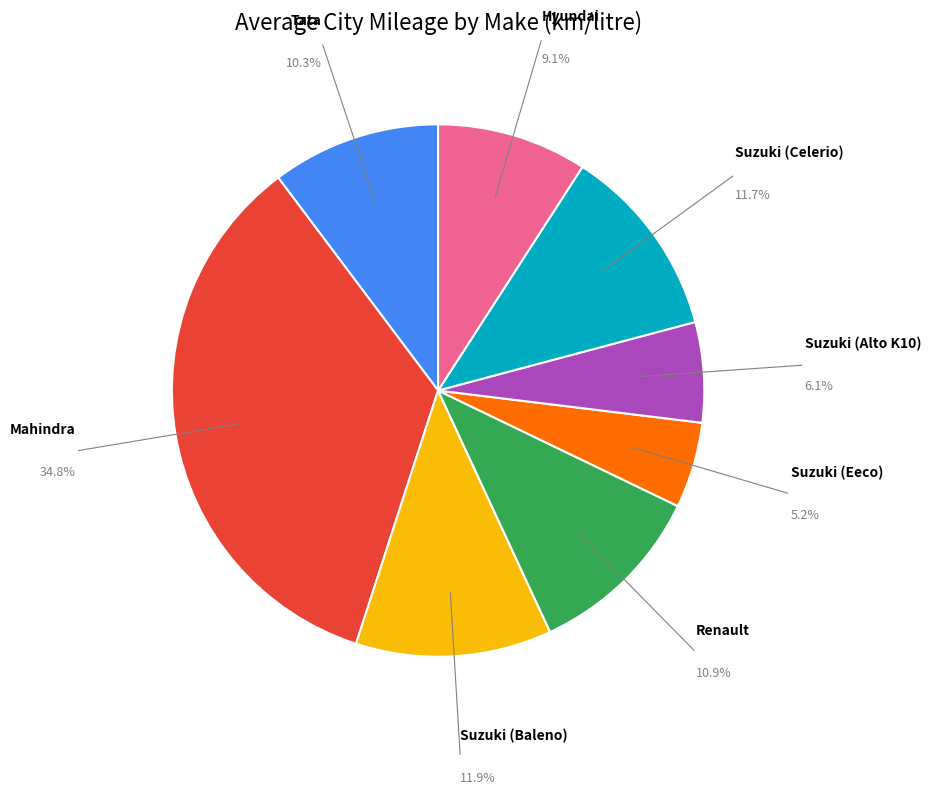

Is there a majority slice in this chart?

No